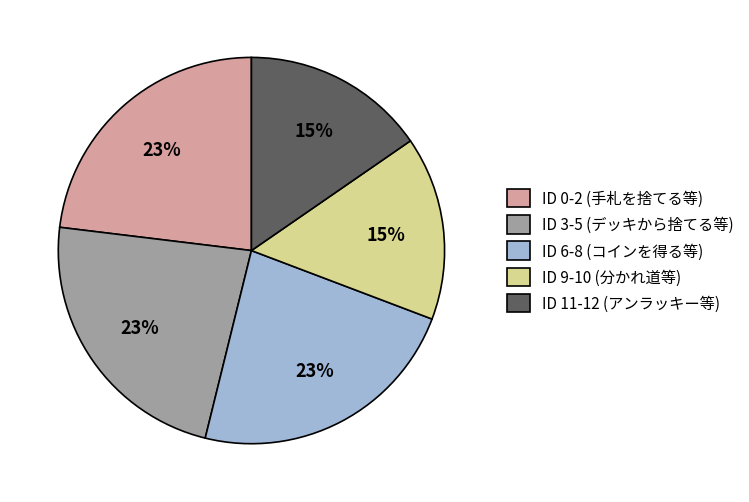

What percentage is the ID 6-8 (コインを得る等) slice, to the nearest percent?

23%